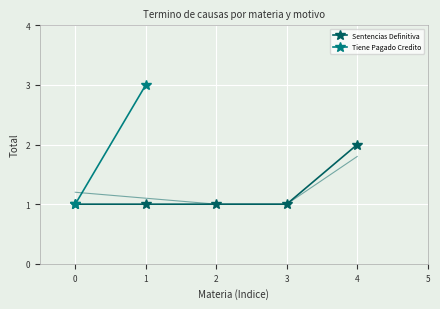

Count the values in the range 1 to 2.

5